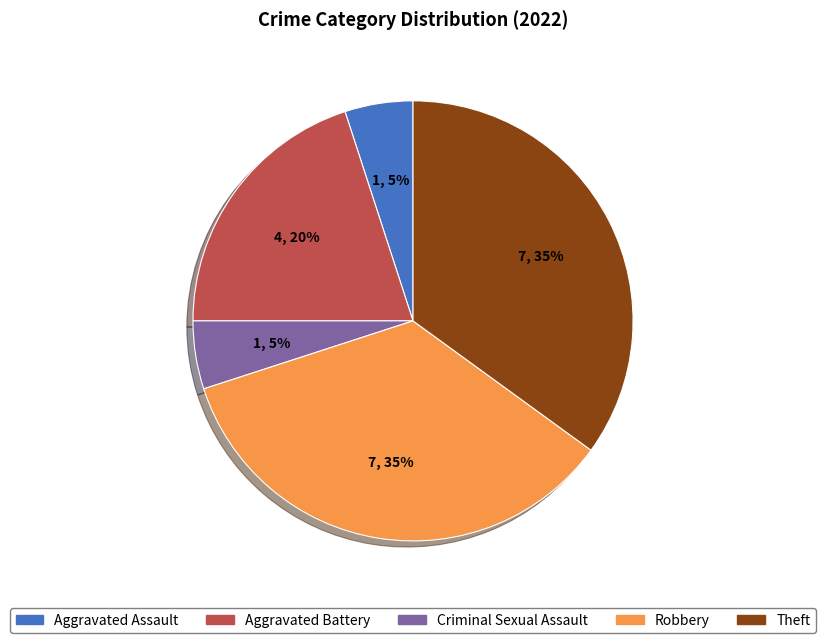

Combined, do Theft and Aggravated Battery account for over 50%?

Yes